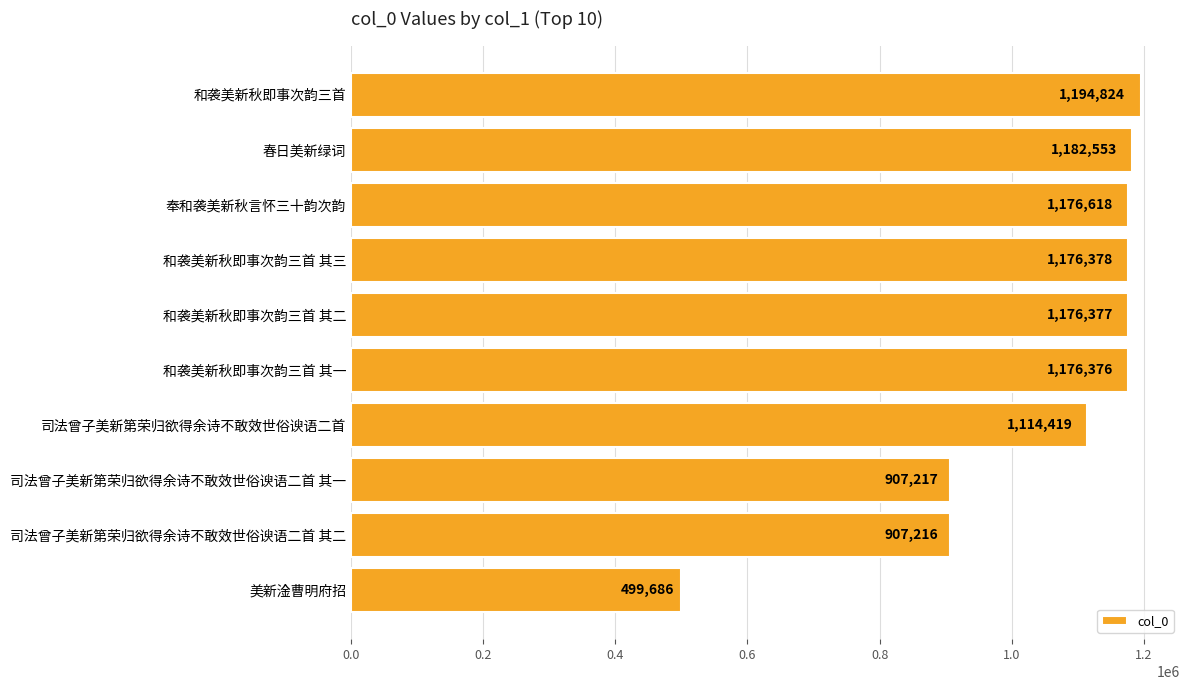

What position from the bottom is 和袭美新秋即事次韵三首 其一?

5